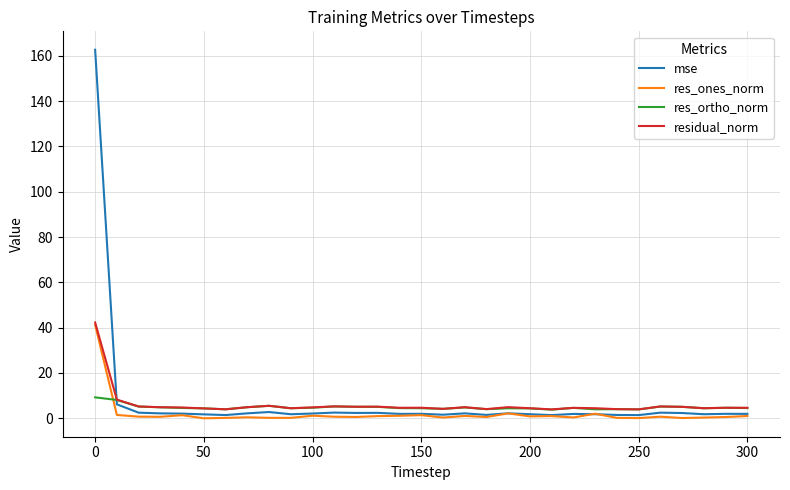

What is the maximum value for res_ortho_norm?

9.3